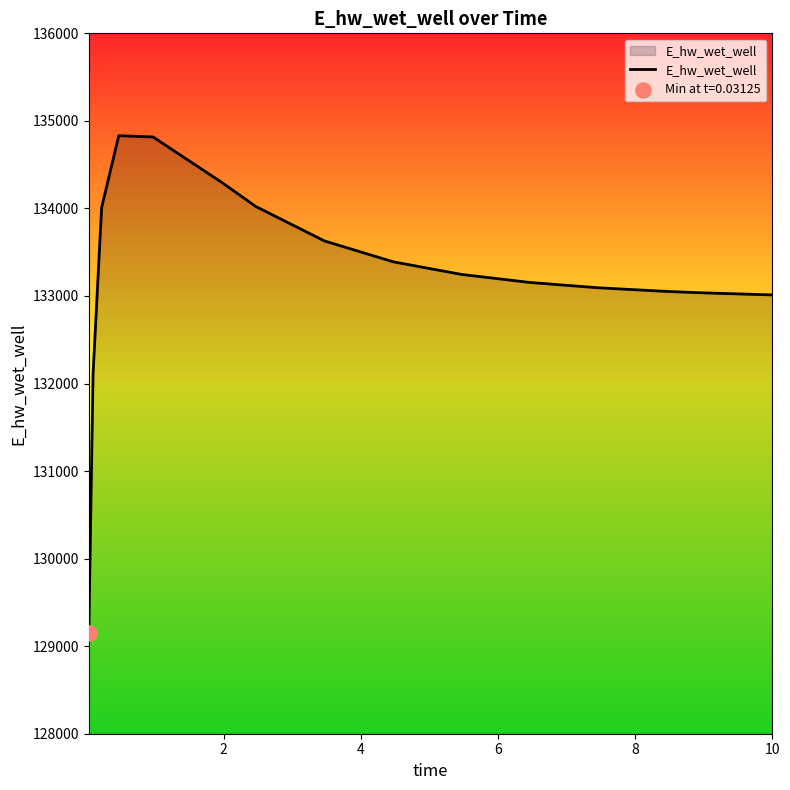

What is the minimum value shown in the chart?

129145.8